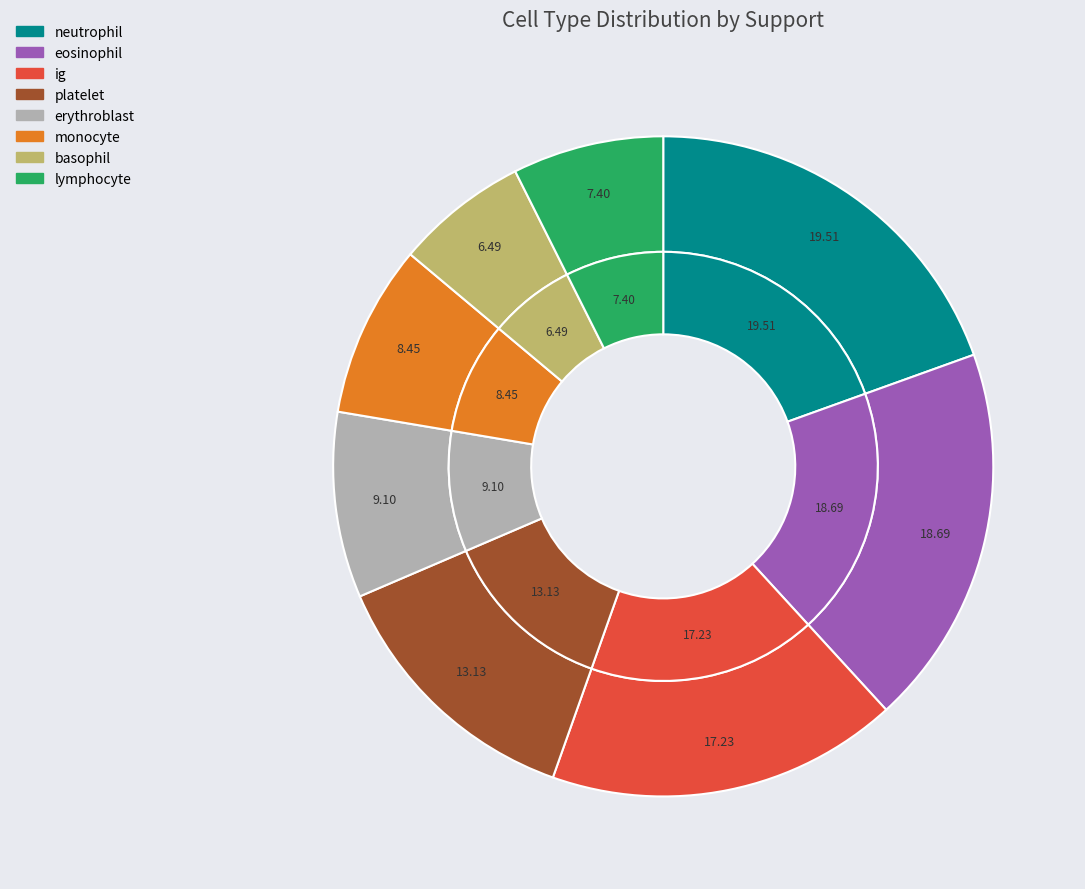

Count the number of slices in the pie.

8